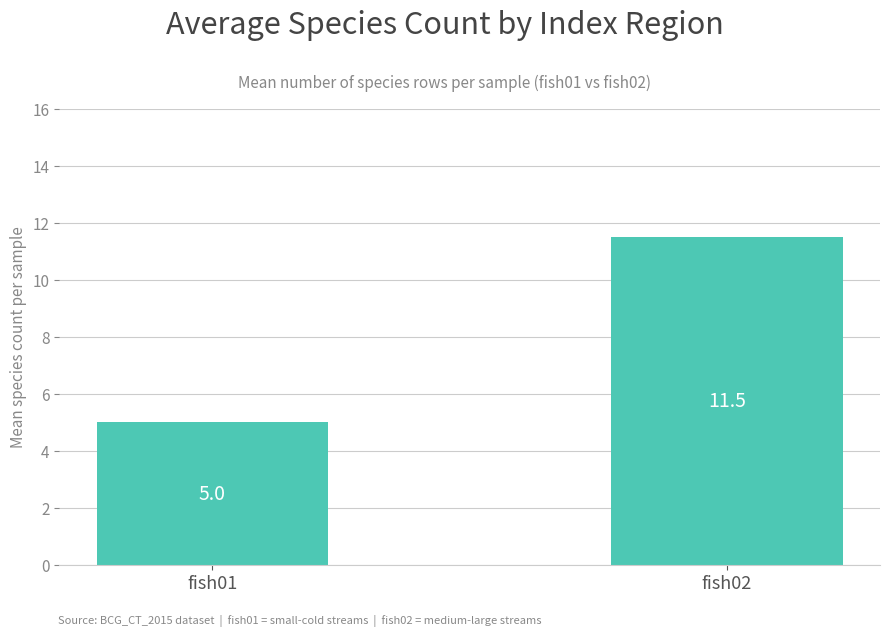

The chart shows a value of 5.0 at fish01. True or false?

True